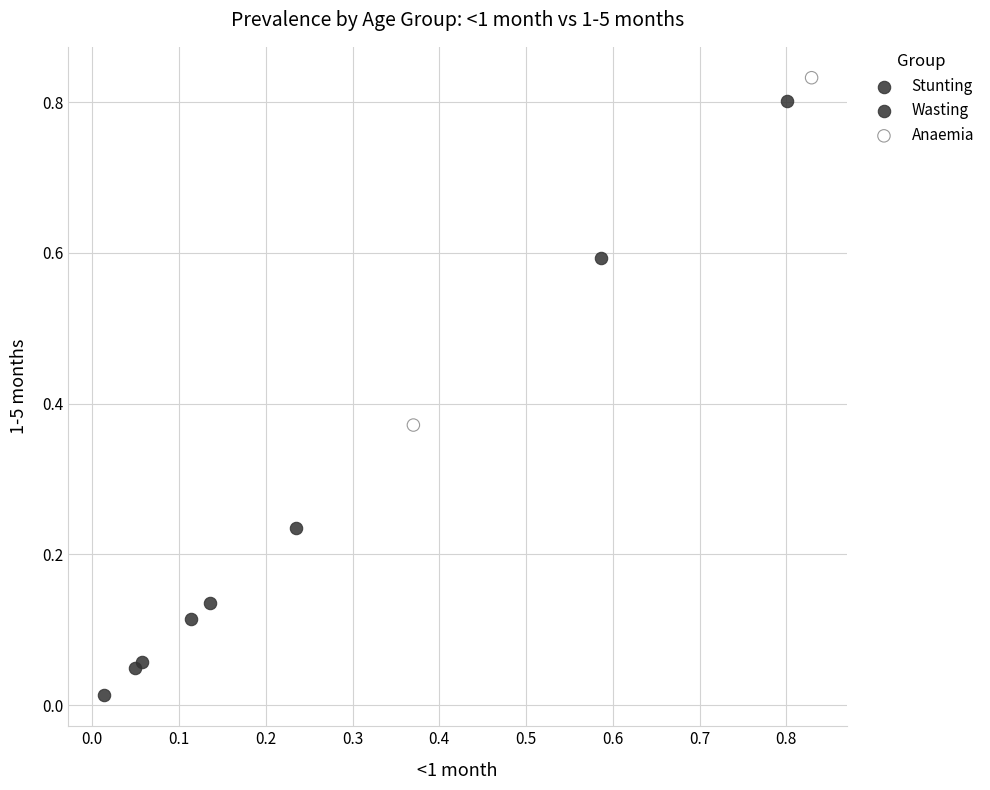

Which series reaches the maximum Y coordinate?

Anaemia